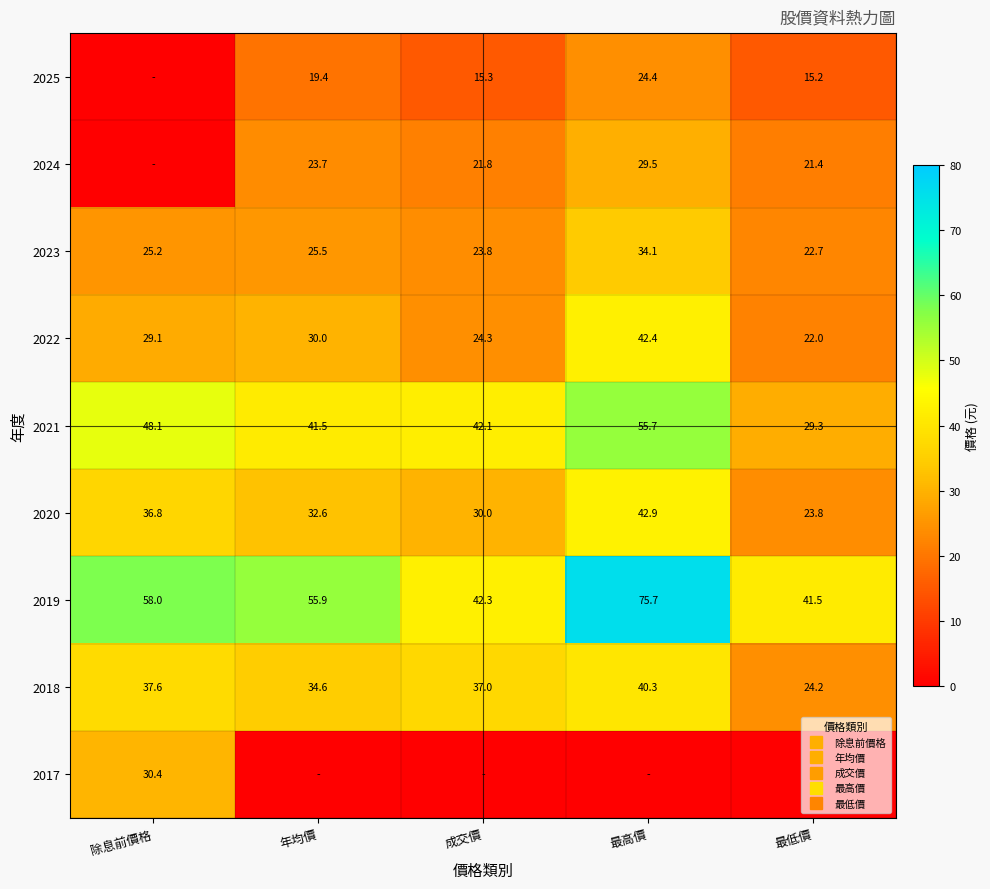

Which series has the largest total across all categories?

2019